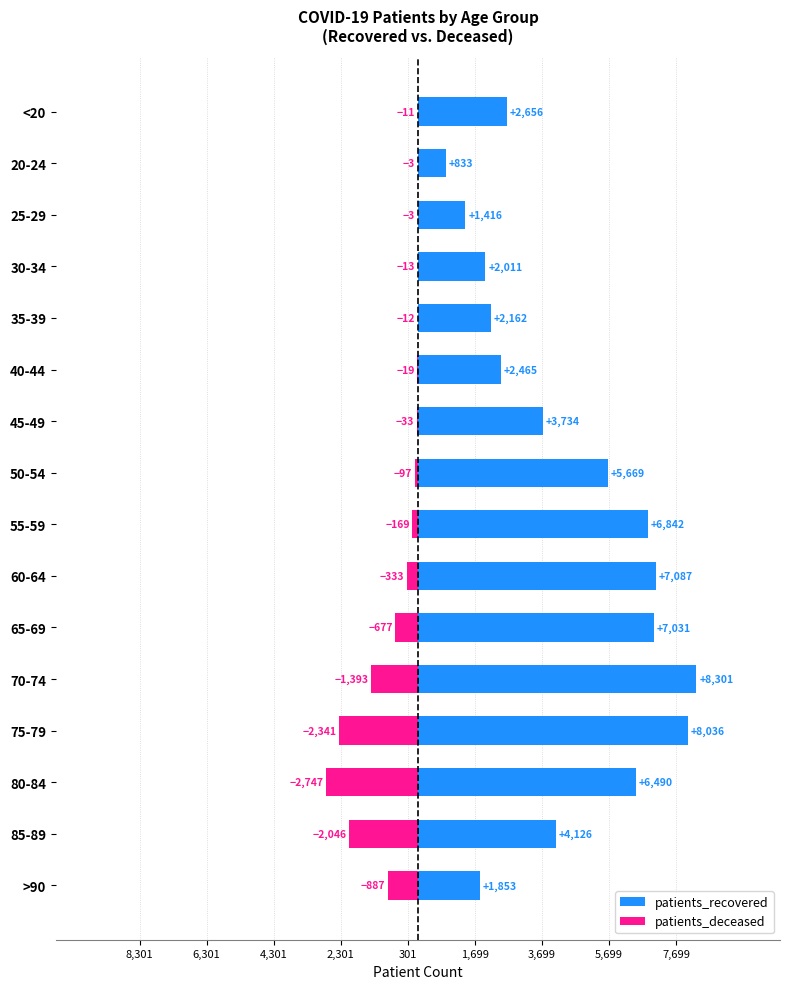

Reading left to right, list all the values displayed in this chart.

patients_recovered: 2656	833	1416	2011	2162	2465	3734	5669	6842	7087	7031	8301	8036	6490	4126	1853
patients_deceased: -11	-3	-3	-13	-12	-19	-33	-97	-169	-333	-677	-1393	-2341	-2747	-2046	-887